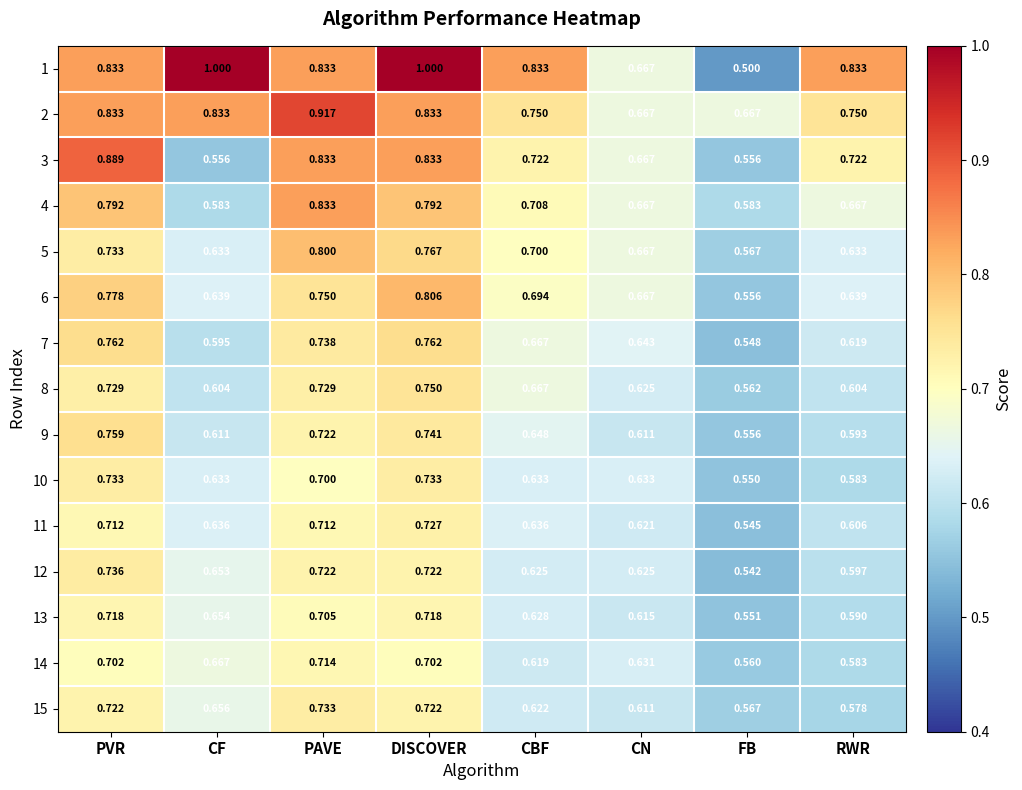

At which label is 15 closest to 0?

FB